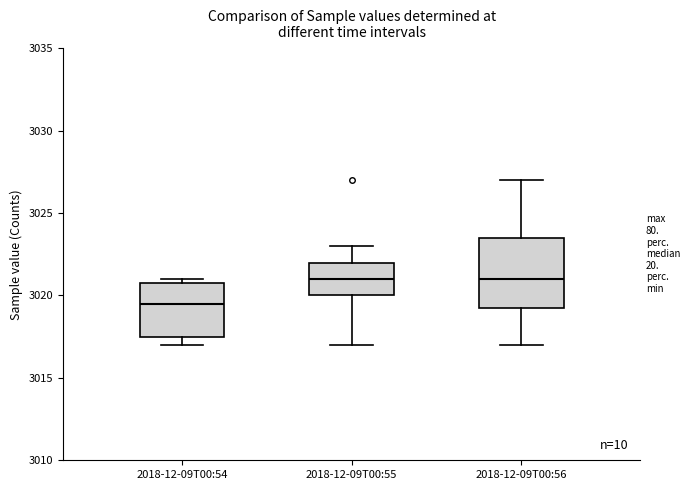

Comparing the boxes themselves (not the whiskers), which one is the tallest?

2018-12-09T00:56